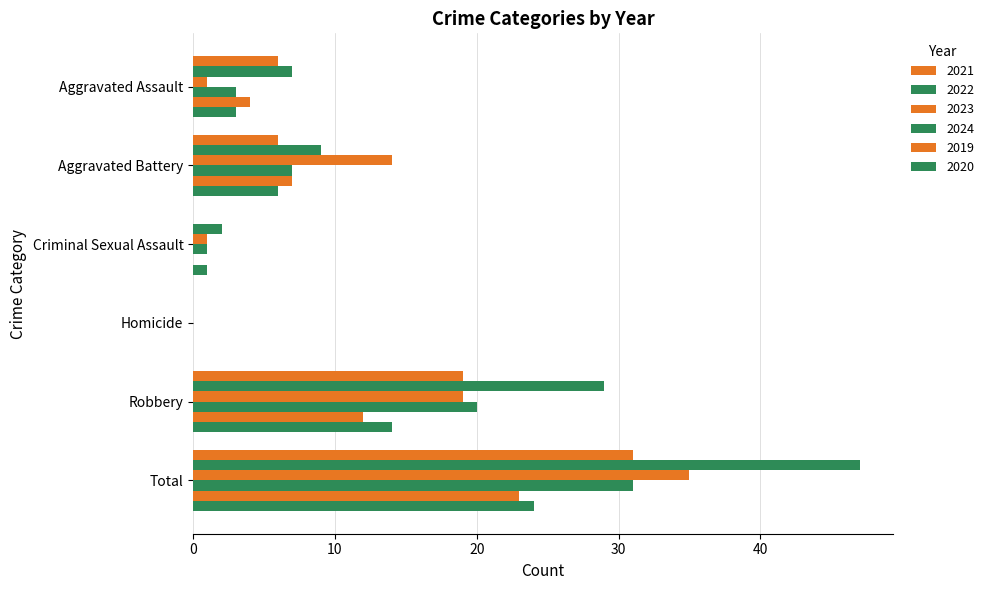

Is it true that 2019 equals 33 at Total?

False